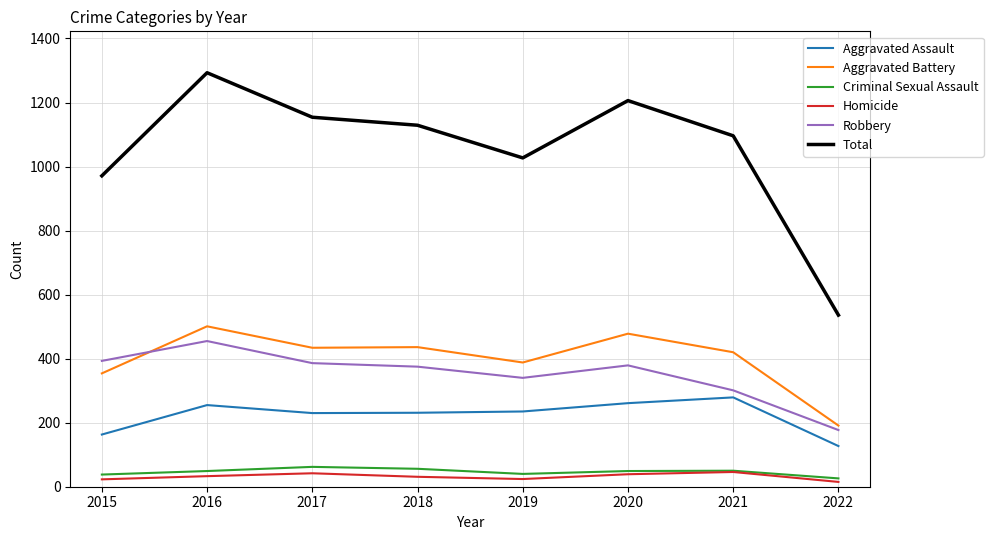

Which series has the largest total across all categories?

Total